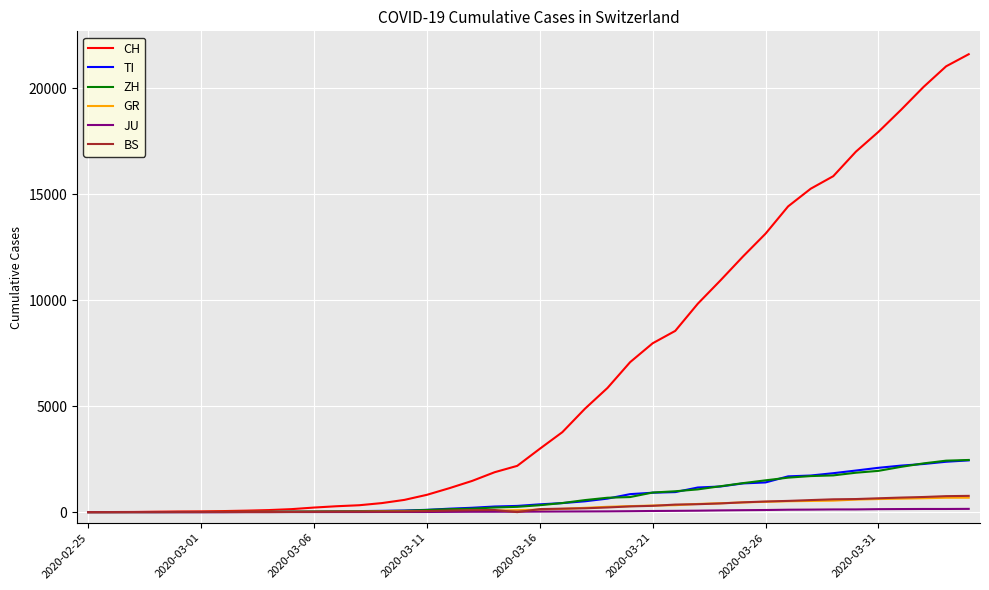

What is the maximum value shown in the chart?

21605